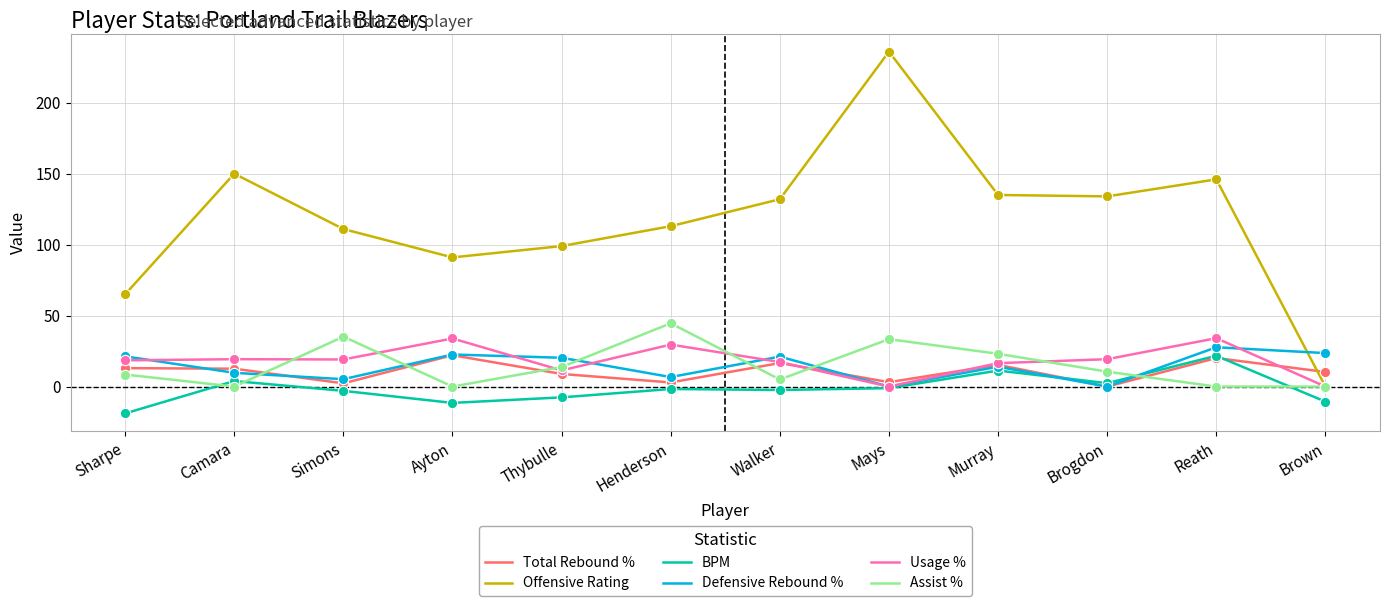

At which category is the sum across all series the highest?

Mays